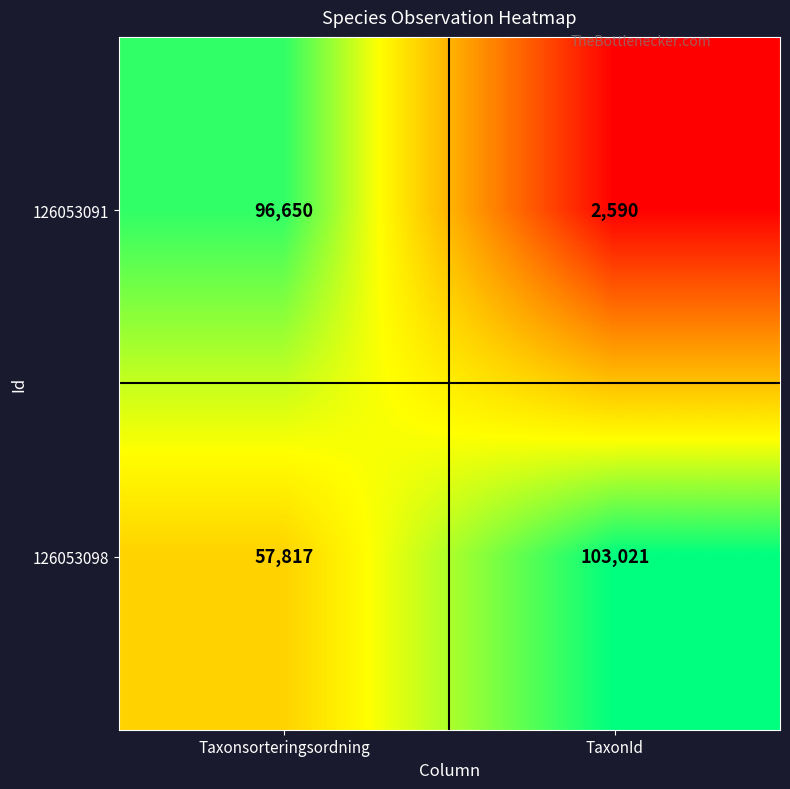

Reading left to right, extract all data points from this chart.

126053091: Taxonsorteringsordning=96650	TaxonId=2590
126053098: Taxonsorteringsordning=57817	TaxonId=103021